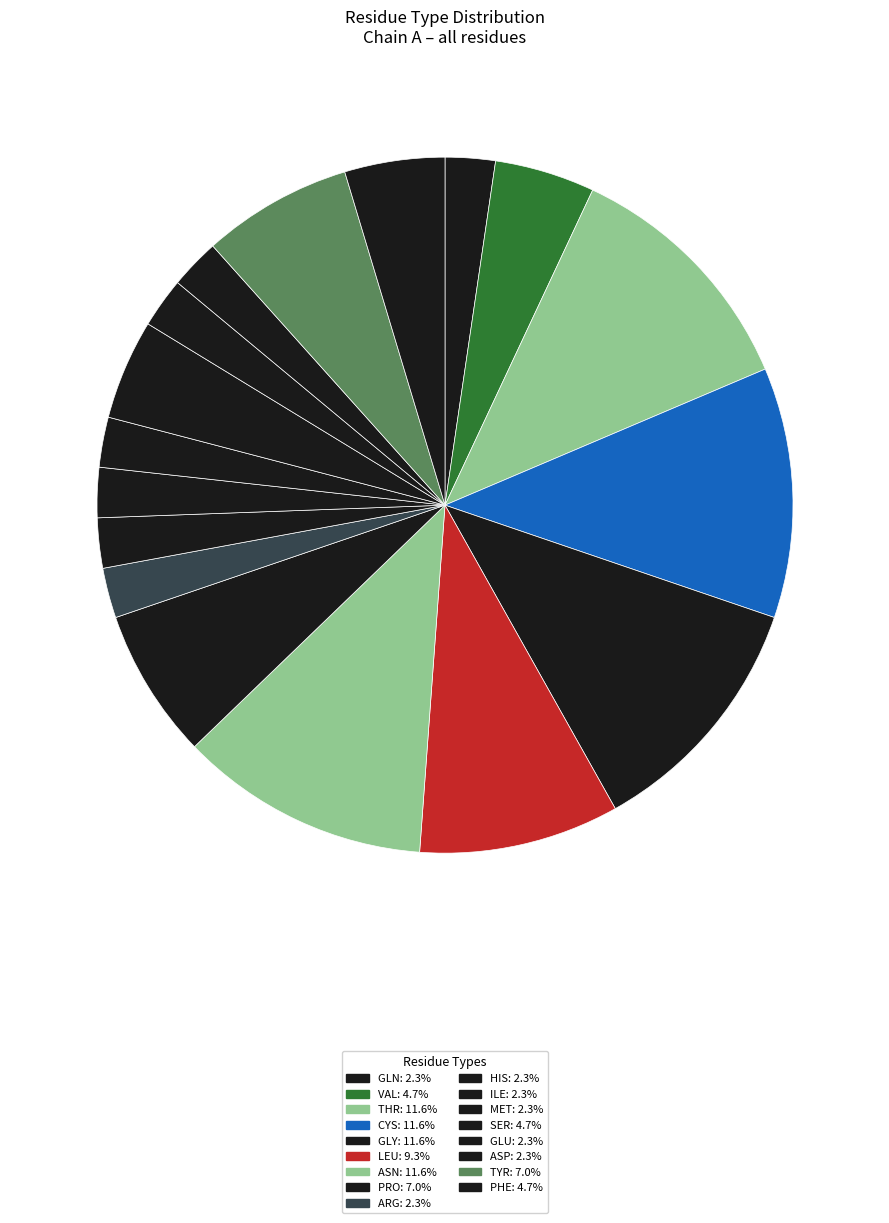

Count the number of slices in the pie.

17